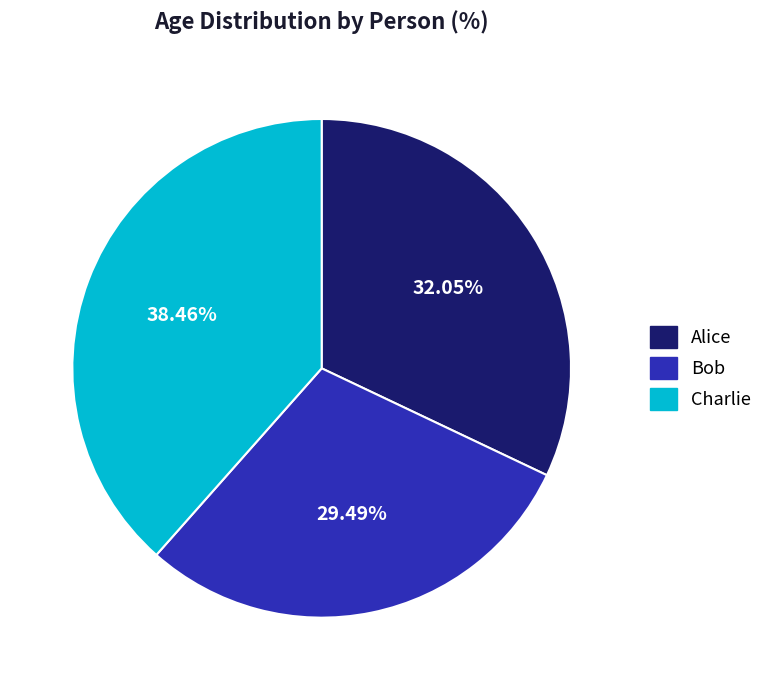

To the nearest percent, what is the combined percentage of Alice and Bob?

62%